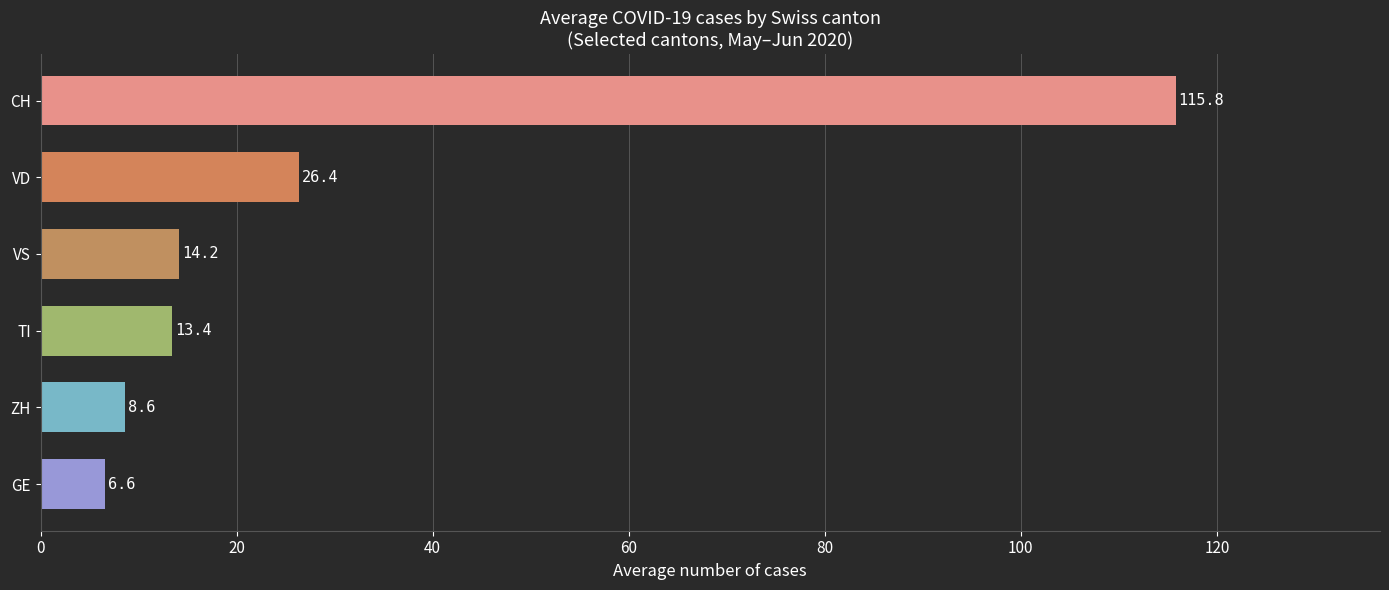

What position from the bottom is CH?

6